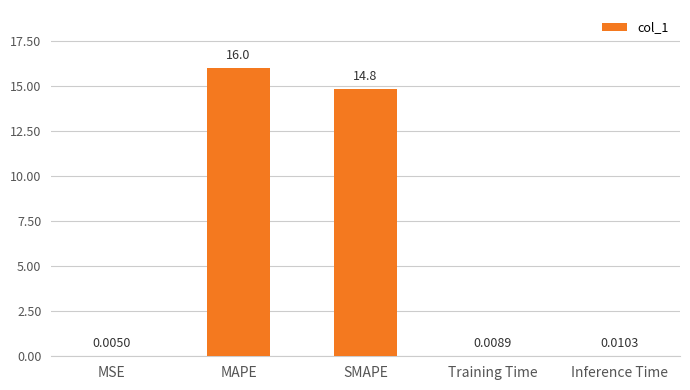

Which category has the highest value across all series?

MAPE